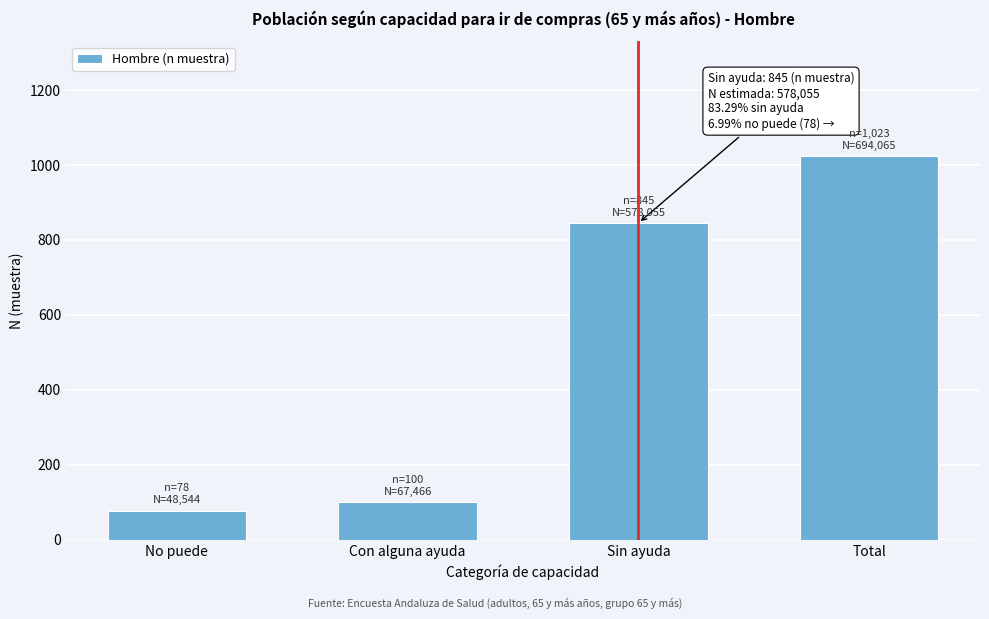

Reading left to right, extract all data points from this chart.

78	100	845	1023